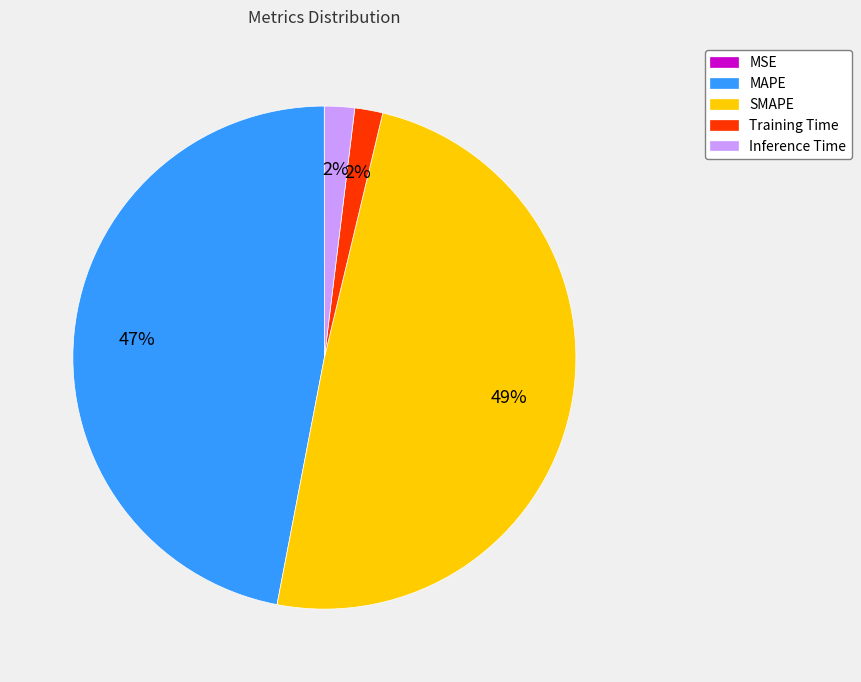

Is SMAPE the majority of the pie?

No